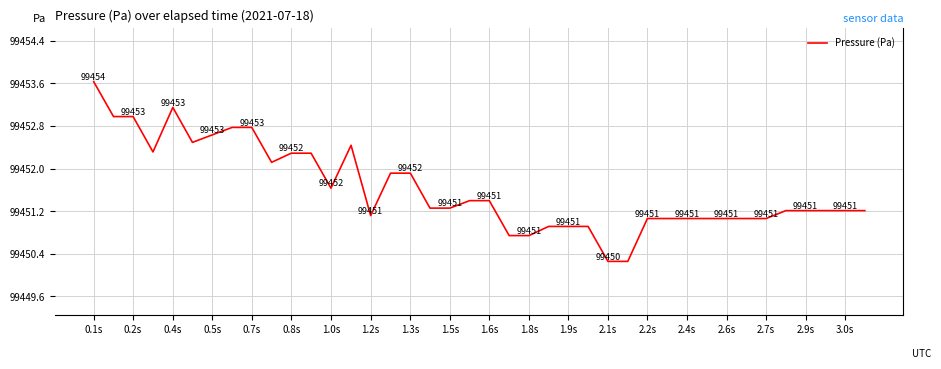

What is the greatest value displayed?

99453.6